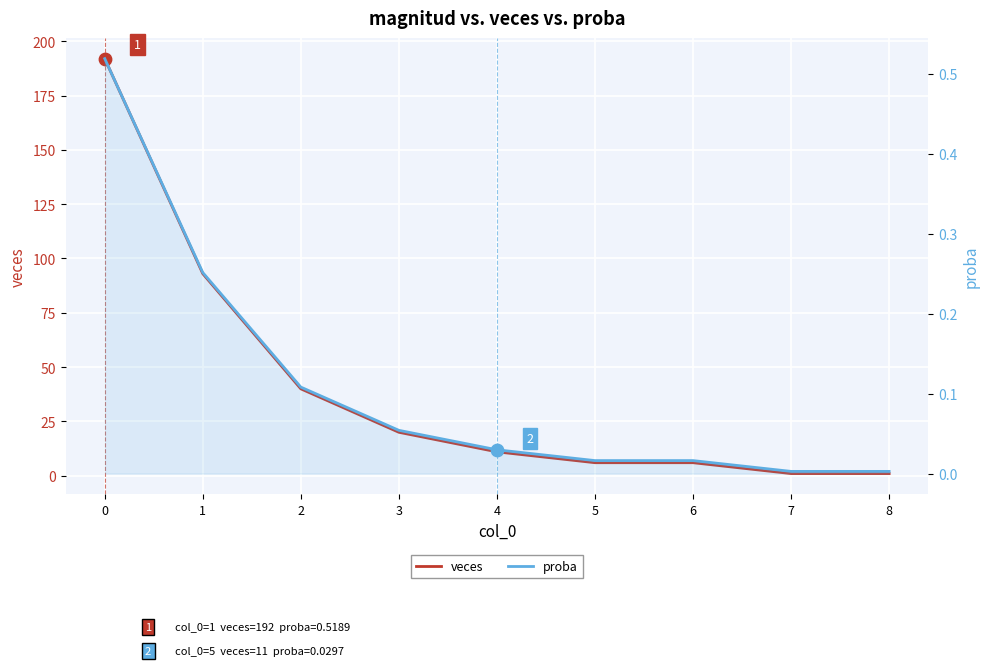

Which series has the largest total across all categories?

veces